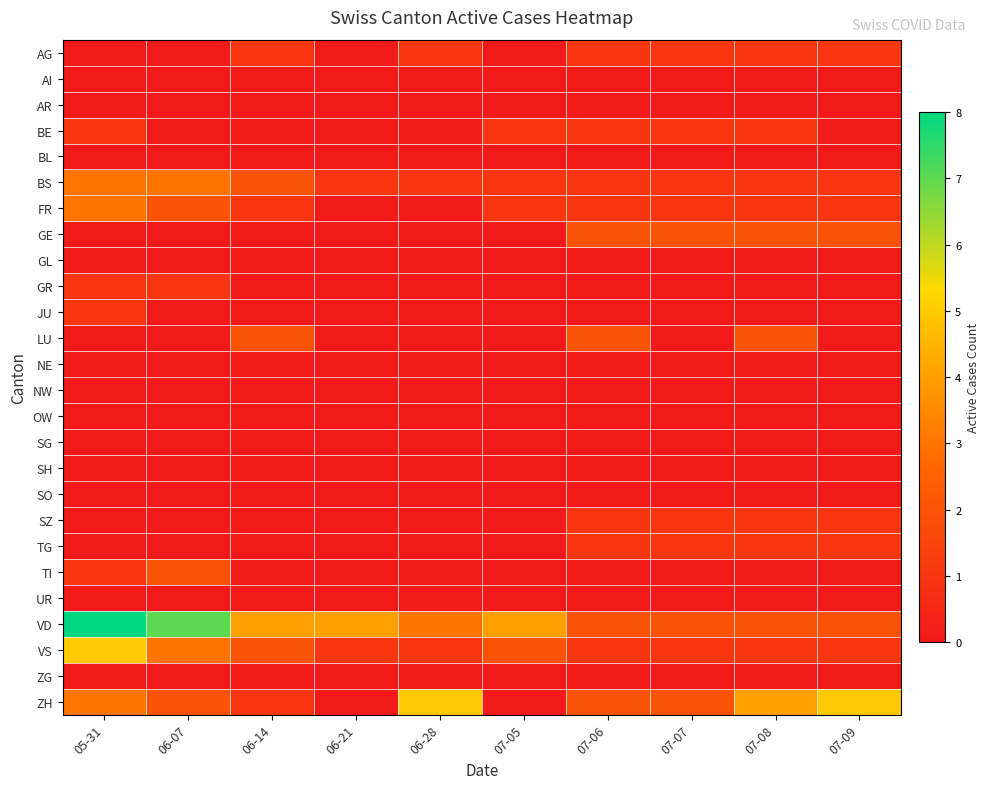

How many data points does each series have?

10